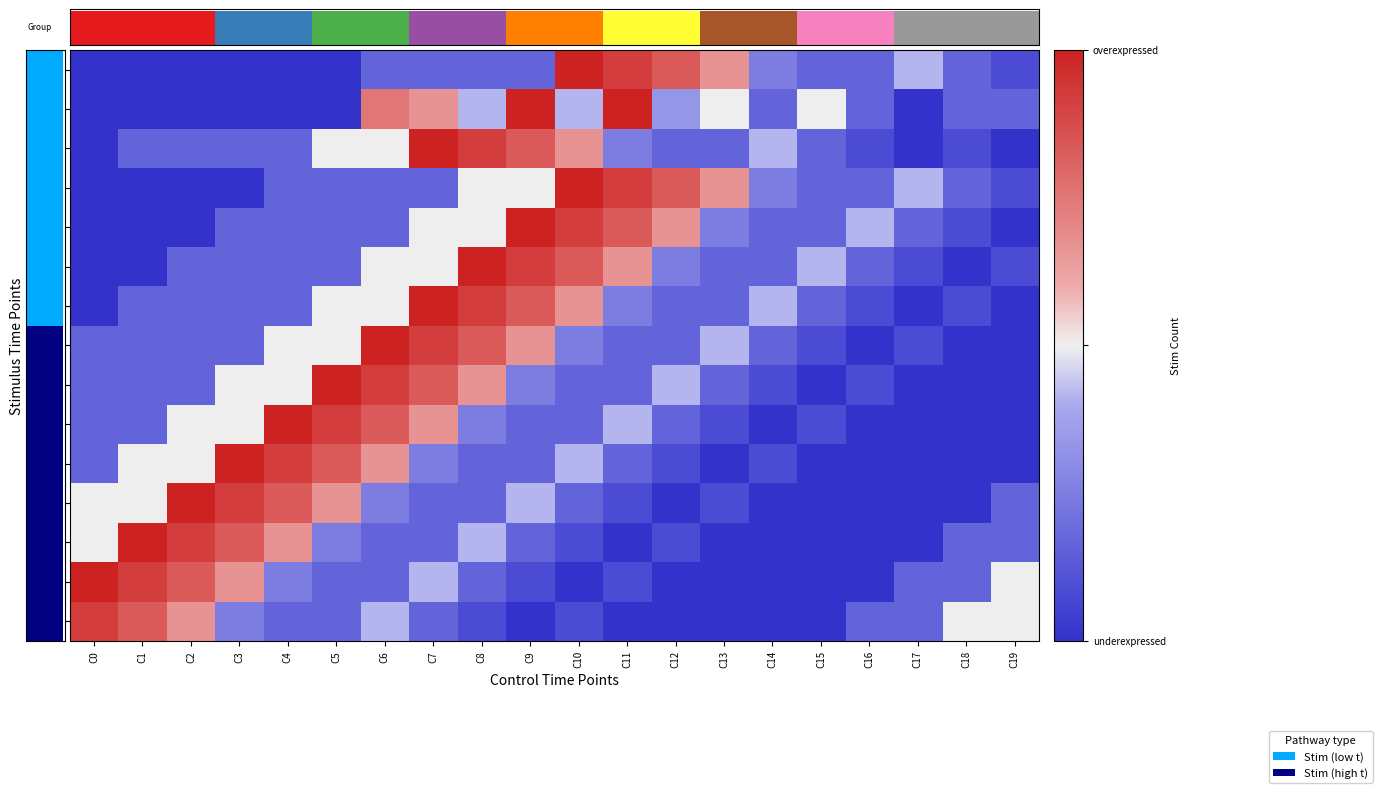

What is the sum of the T0.065 values at C2 and C1?

1.8